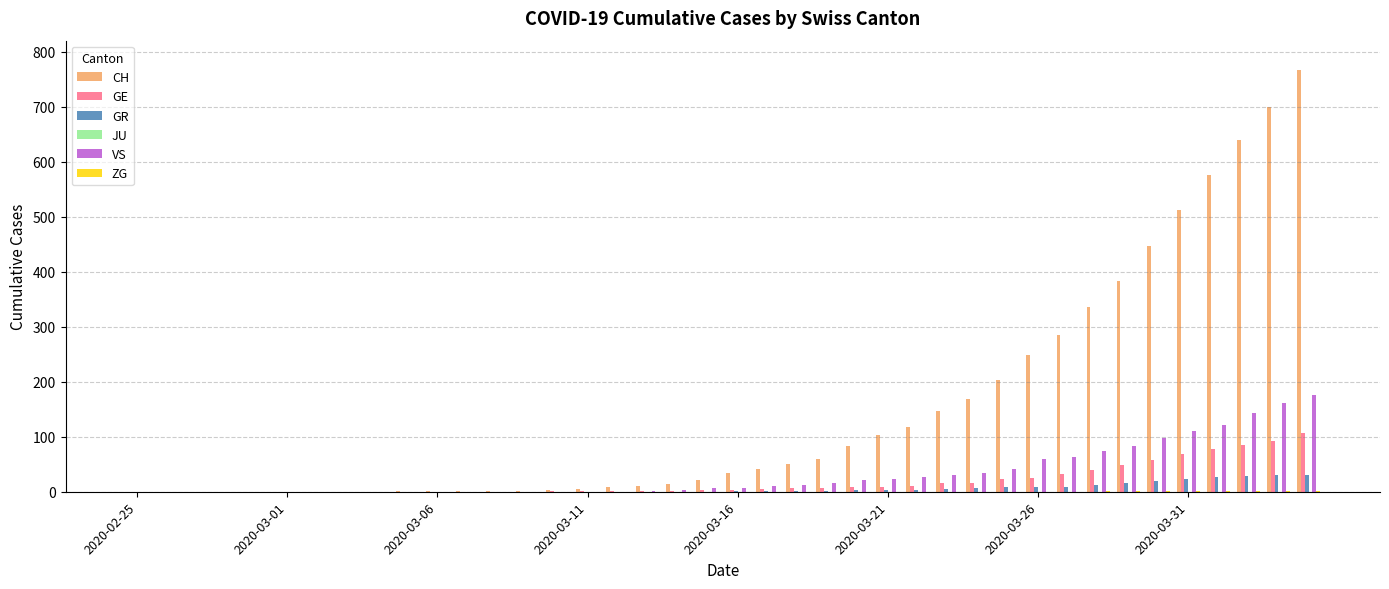

What is the sum of all GR values?

235